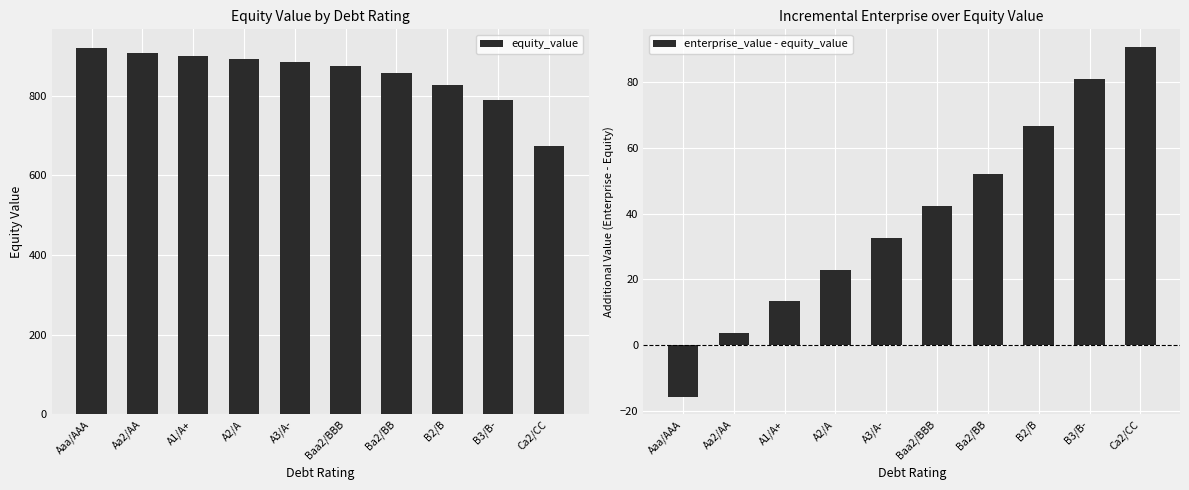

What is the sum of all equity_value values?

8526.7